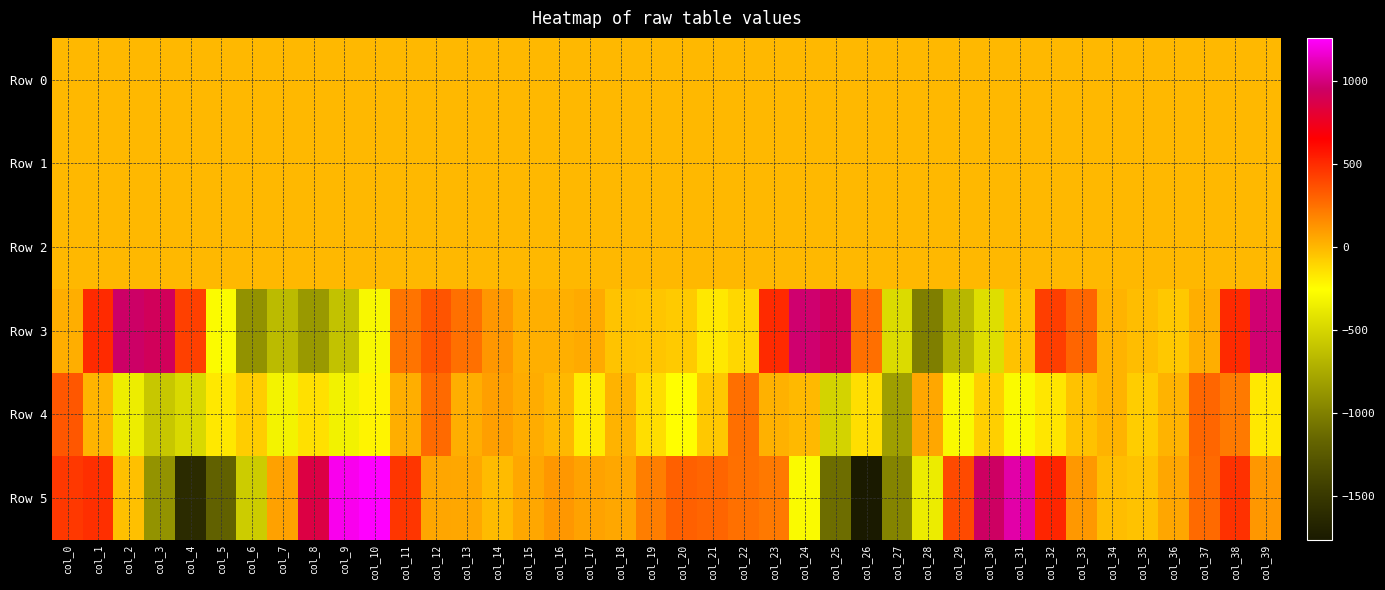

What is the difference between the highest and lowest values at col_35?

78.8